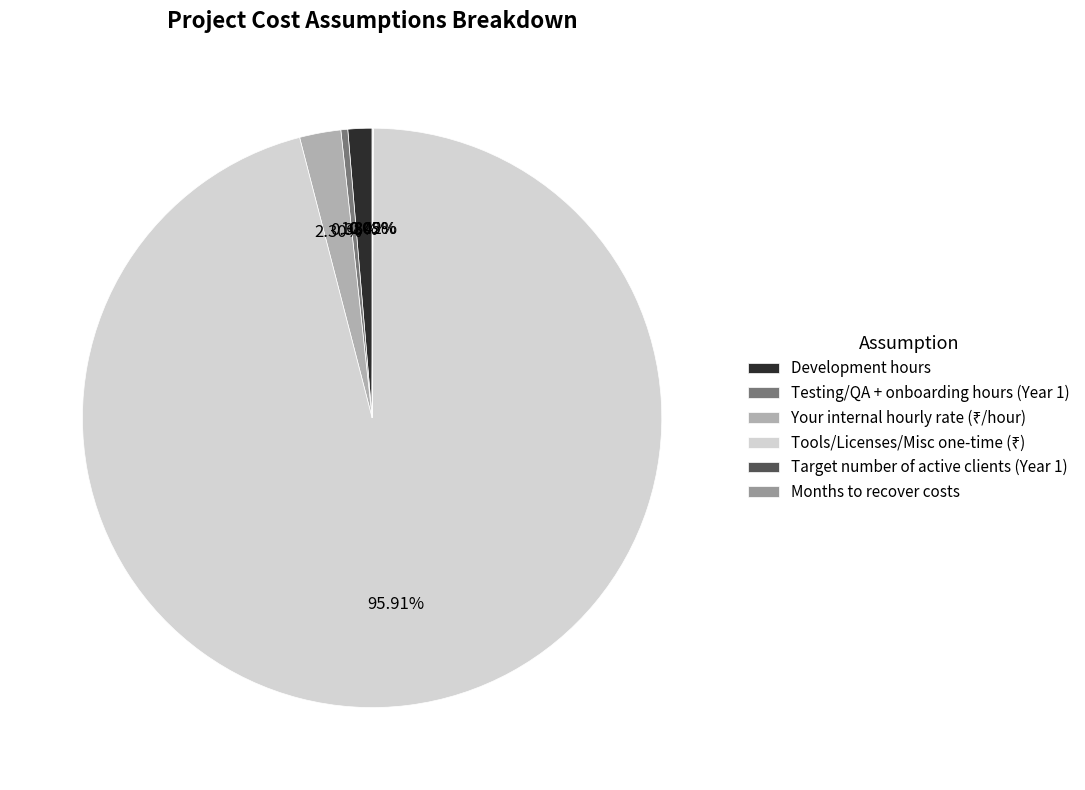

Is it true that Target number of active clients (Year 1) is 1% of the pie?

False